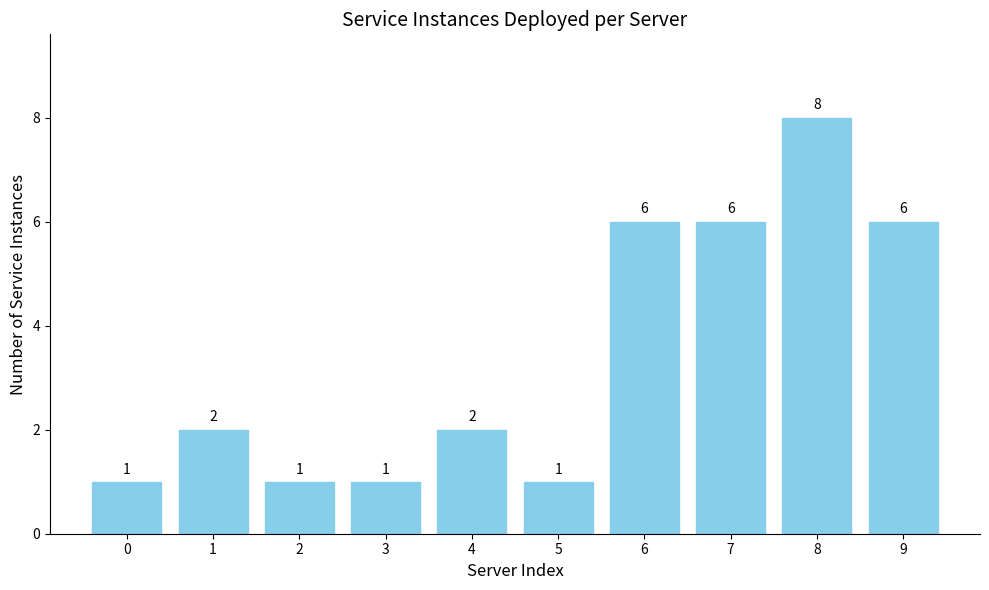

What is the change in value from 2 to 7?

+5